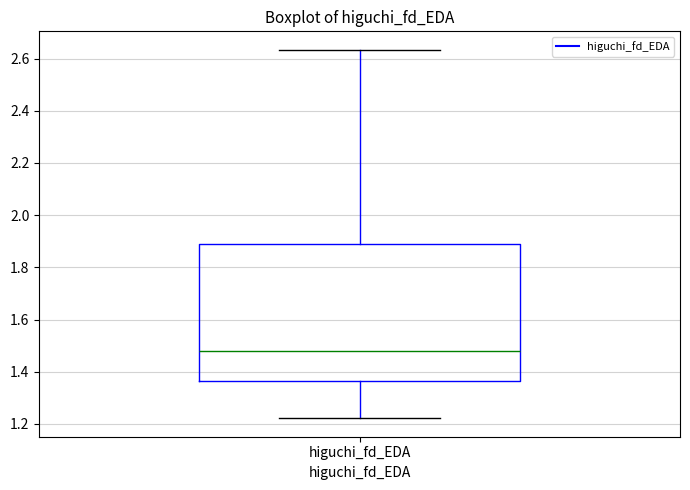

Transcribe this box plot: give where the median line is, the range the box spans, and where the two whiskers end, as read against the y-axis. The values are not printed on the chart, so give them approximately, as read against the axis.

median 1.48, box 1.36 to 1.88, whiskers 1.22 to 2.64